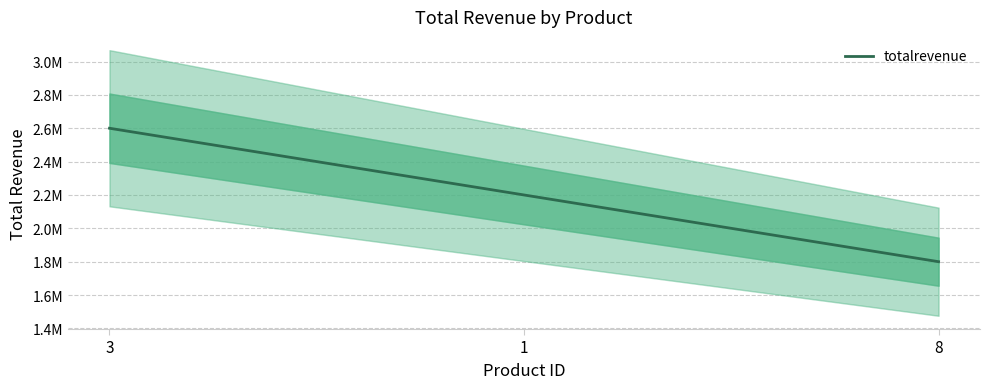

List the labels in order of value, largest first.

3, 1, 8